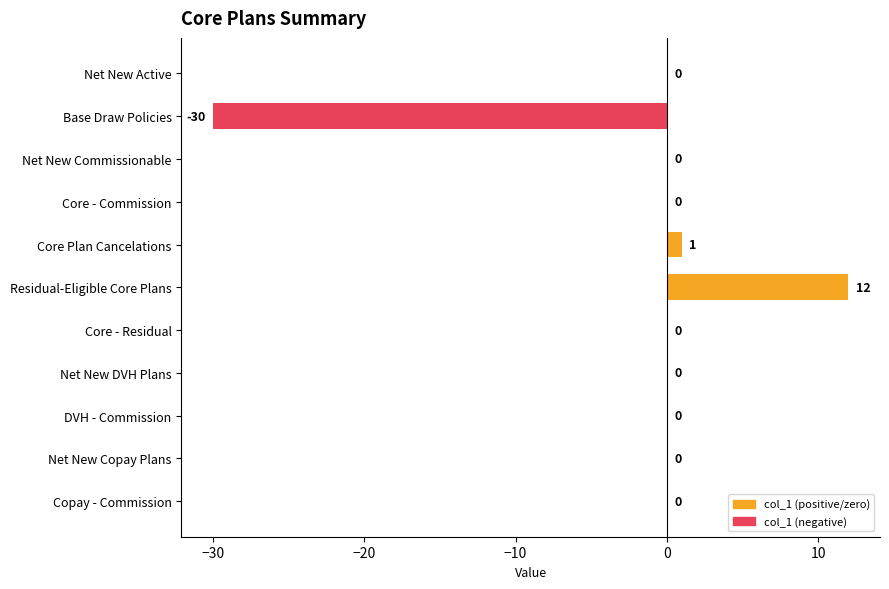

What is the sum of all values?

-17